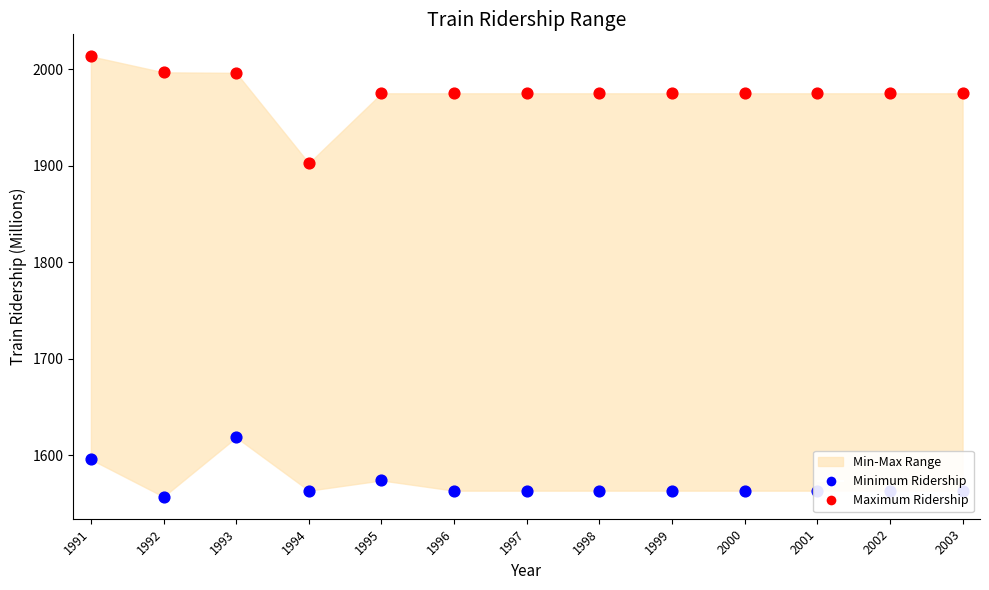

Which series has the widest spread of Y values?

Maximum Ridership